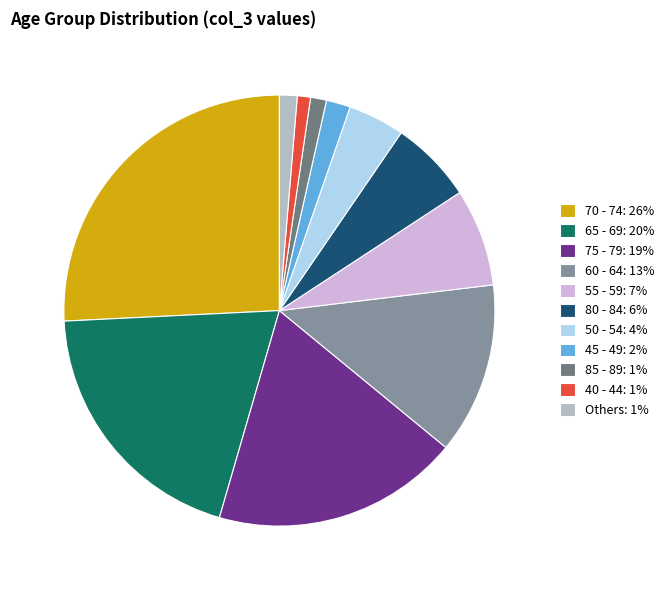

Is it true that 75 - 79: 19% is 19% of the pie?

True